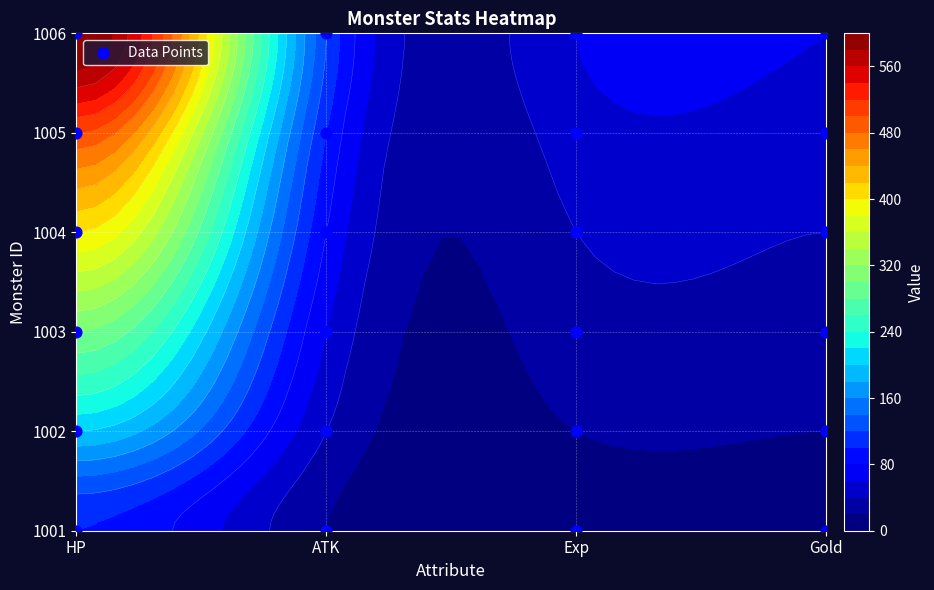

The value at HP is 1. True or false?

False